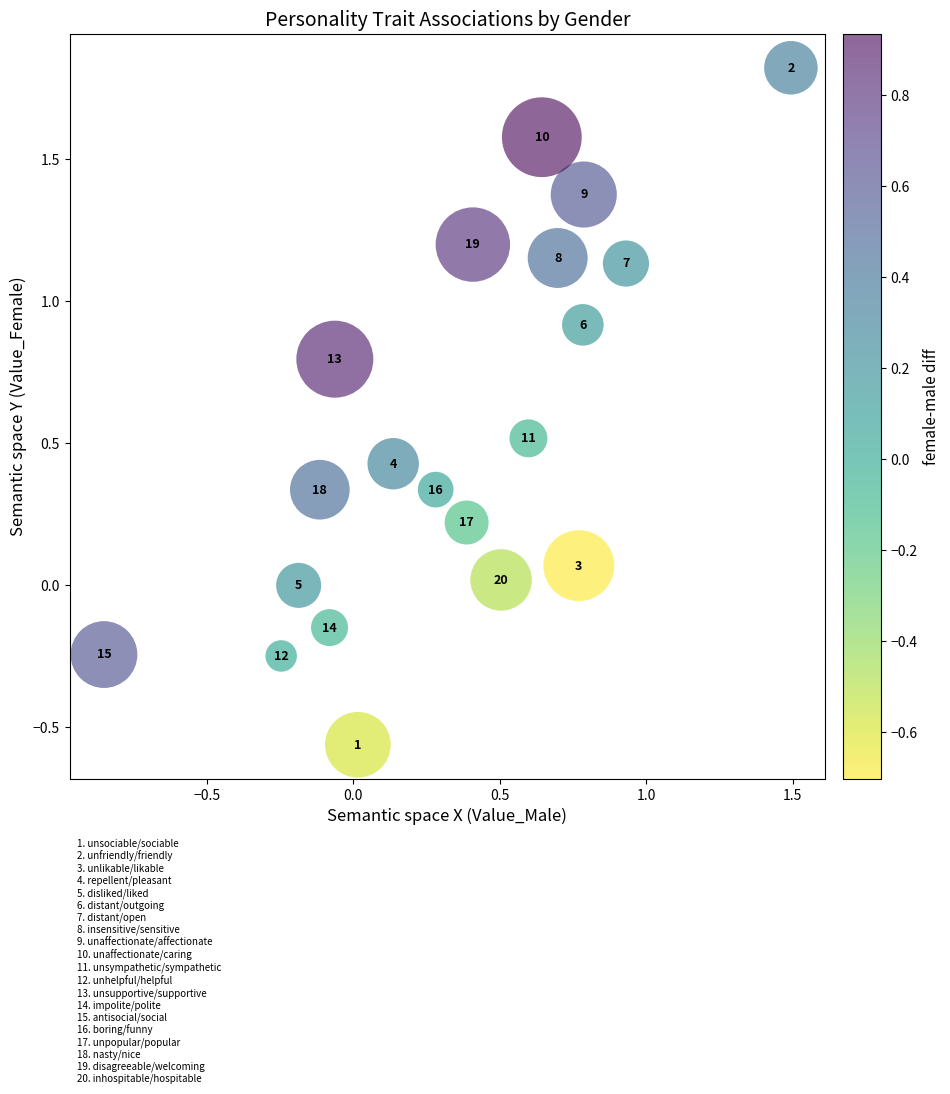

What is the range of Y values (max minus min)?

2.4